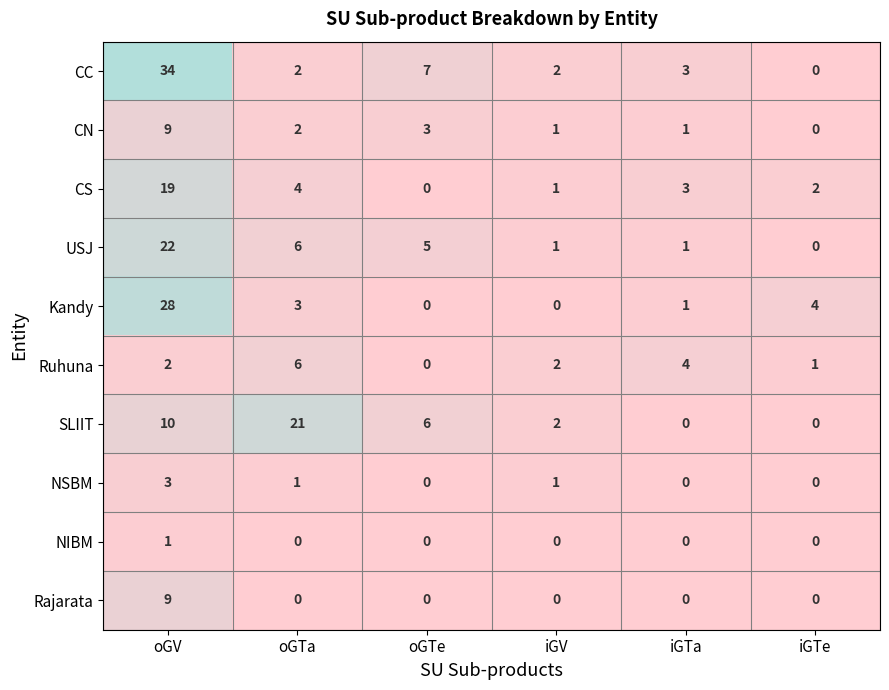

What is the sum of the SLIIT values at iGTe and oGTa?

21